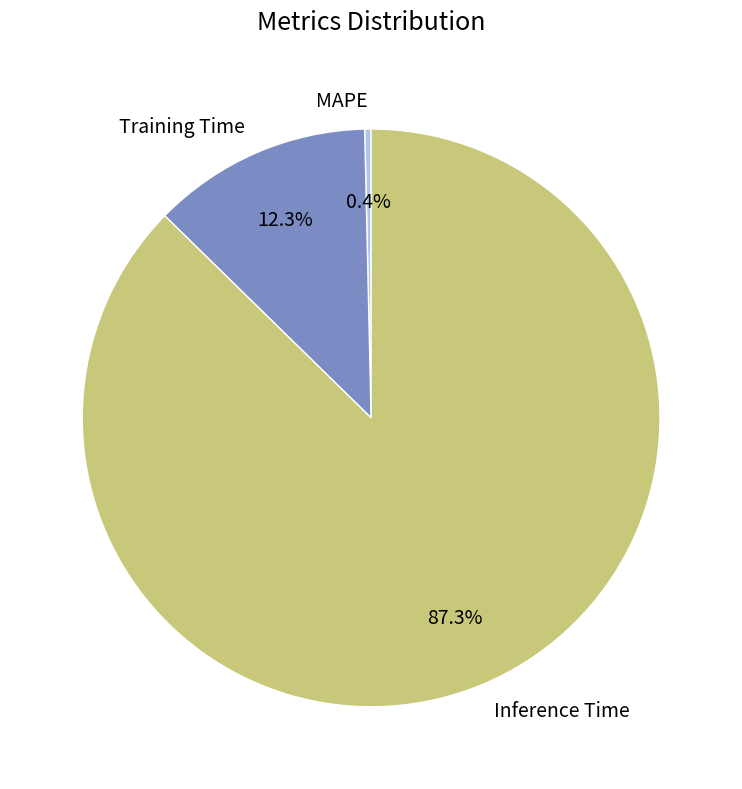

Which category accounts for the majority?

Inference Time